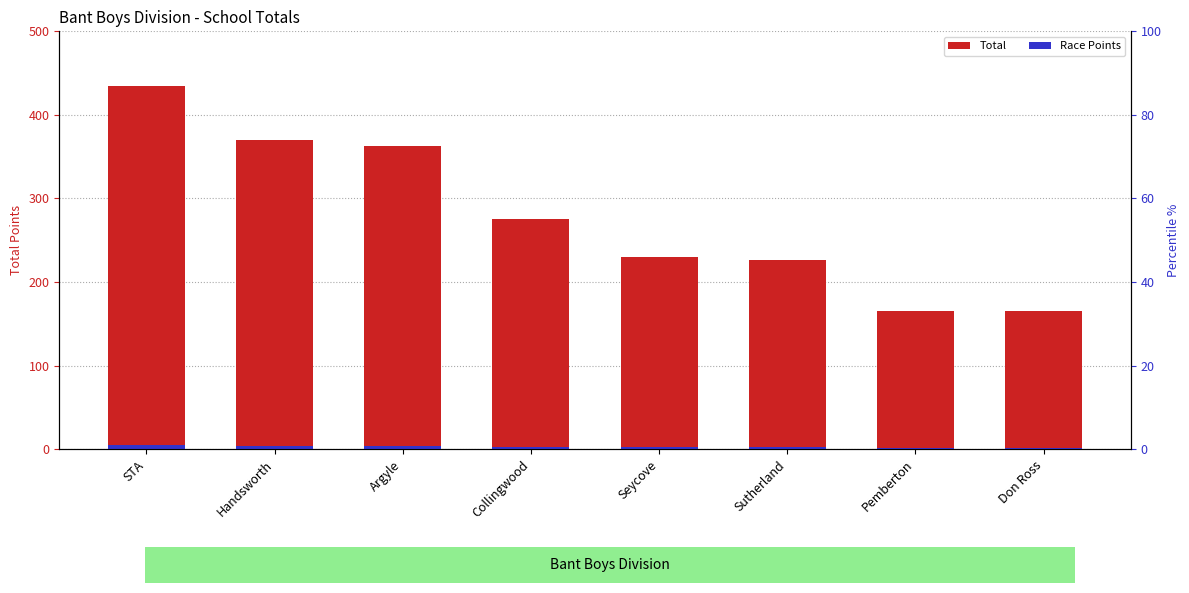

Rank the series by their maximum value, from lowest to highest.

Race Points, Total